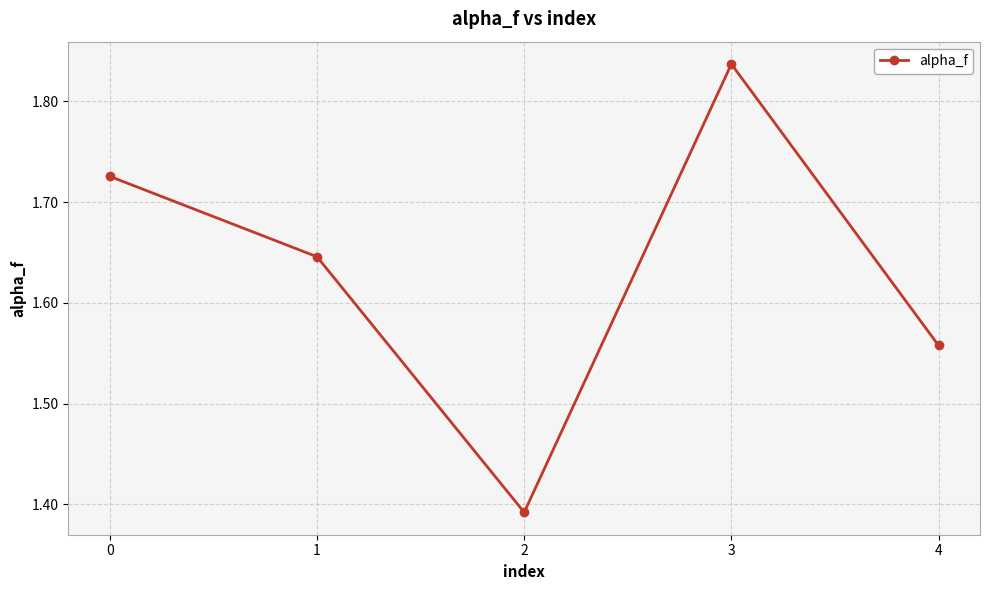

At which category does the chart reach its peak across all series?

3